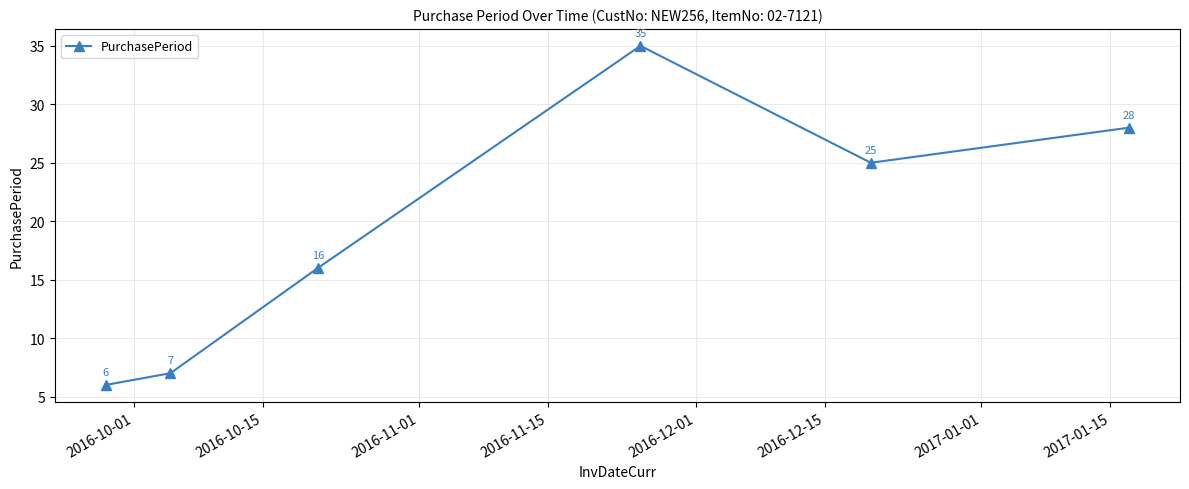

What is the sum of all values?

117